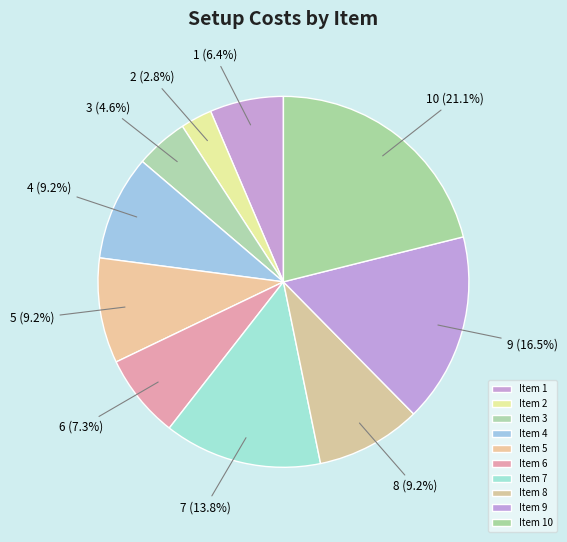

Between 7 and 4, which is larger?

7